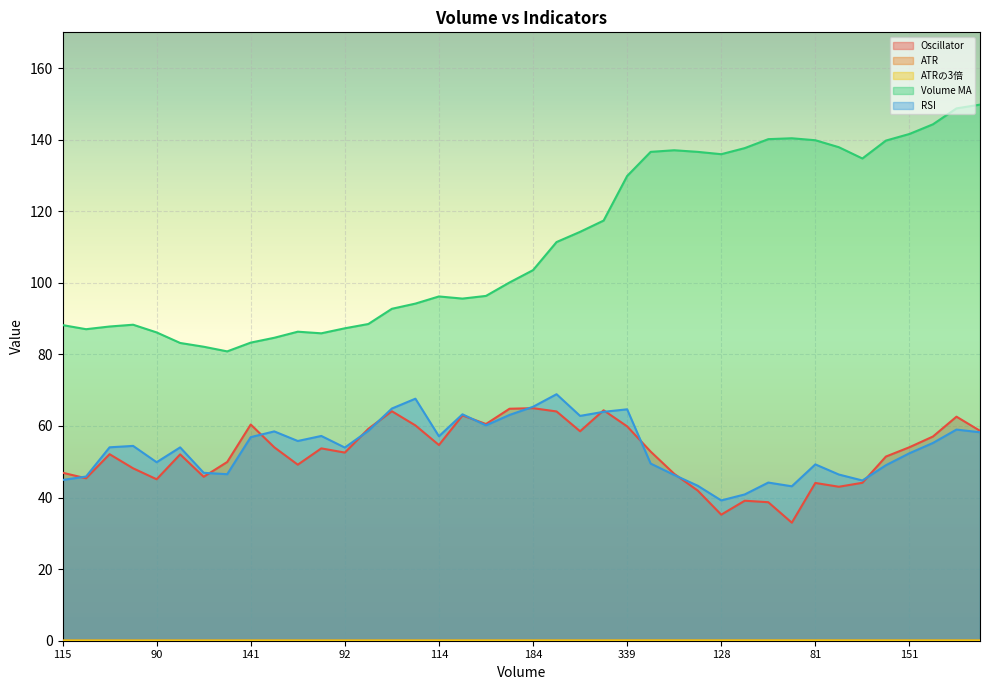

True or false: Oscillator and Volume MA cross at least once.

False